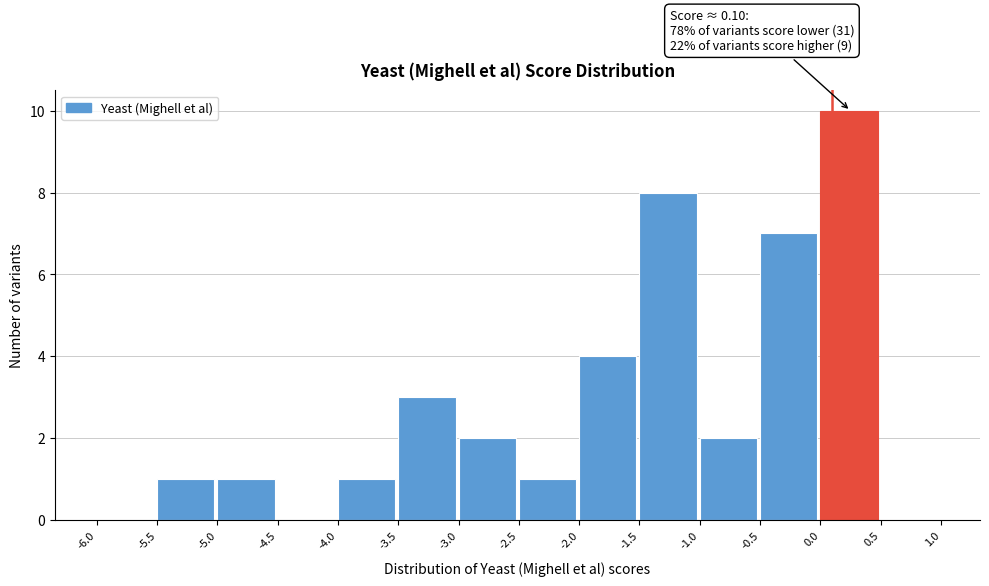

Which range on the x-axis has the tallest bar?

0.0 to 0.5